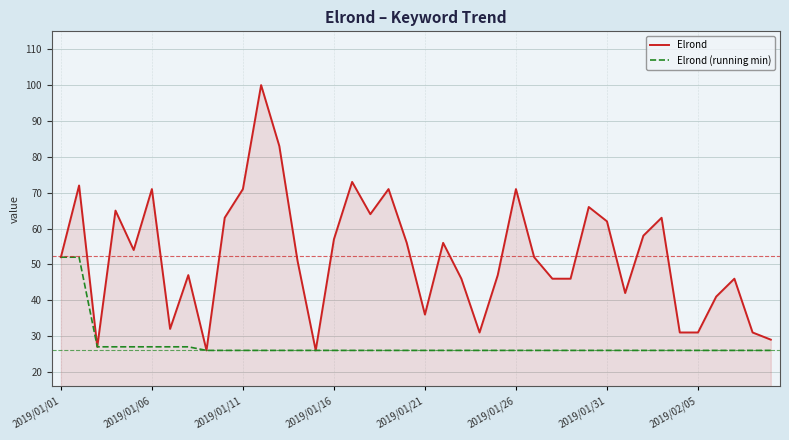

Which series has the largest total across all categories?

Elrond